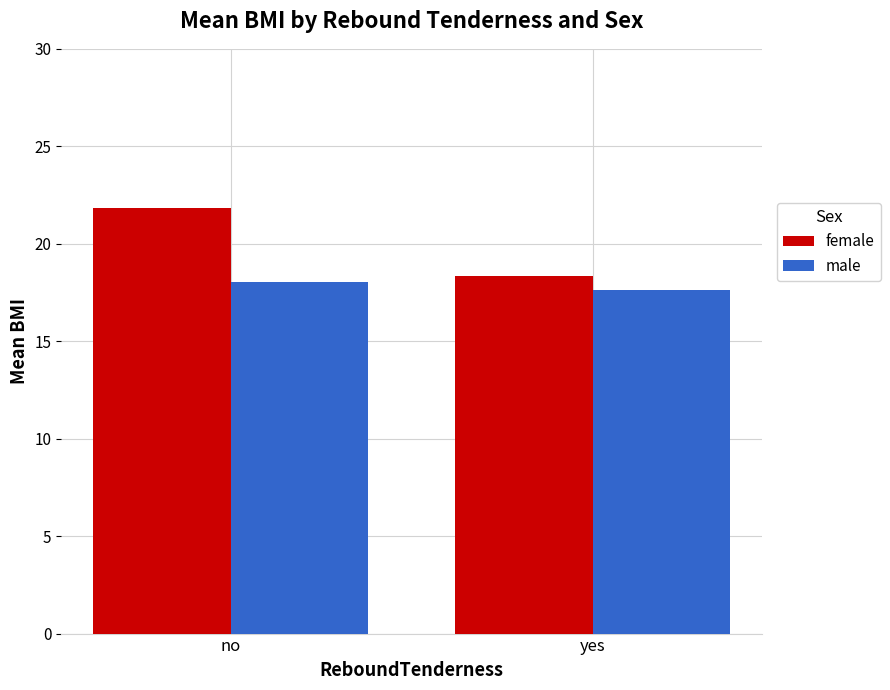

What is the highest value of the female series?

21.8